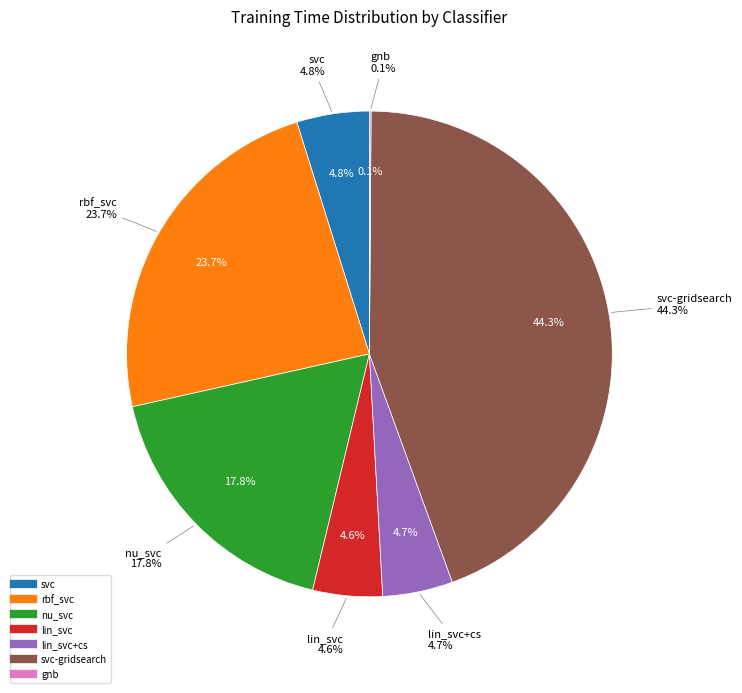

How many segments does this pie chart have?

7